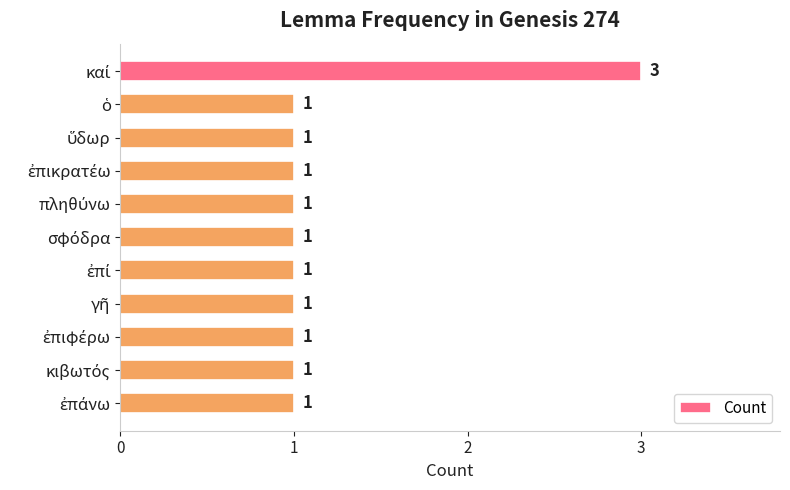

How many bars are there in total?

11